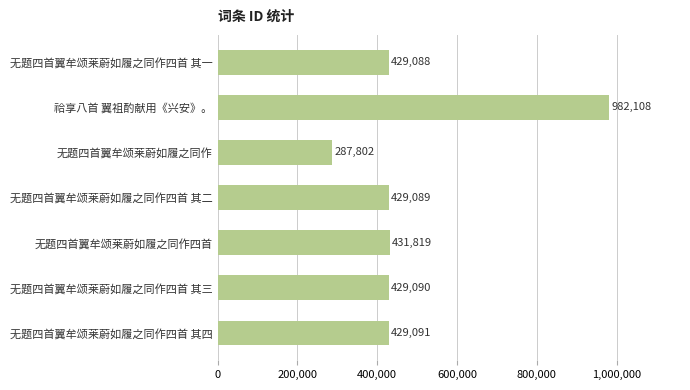

List the labels in order of value, smallest first.

无题四首翼牟颂莱蔚如履之同作, 无题四首翼牟颂莱蔚如履之同作四首 其一, 无题四首翼牟颂莱蔚如履之同作四首 其二, 无题四首翼牟颂莱蔚如履之同作四首 其三, 无题四首翼牟颂莱蔚如履之同作四首 其四, 无题四首翼牟颂莱蔚如履之同作四首, 祫享八首 翼祖酌献用《兴安》。